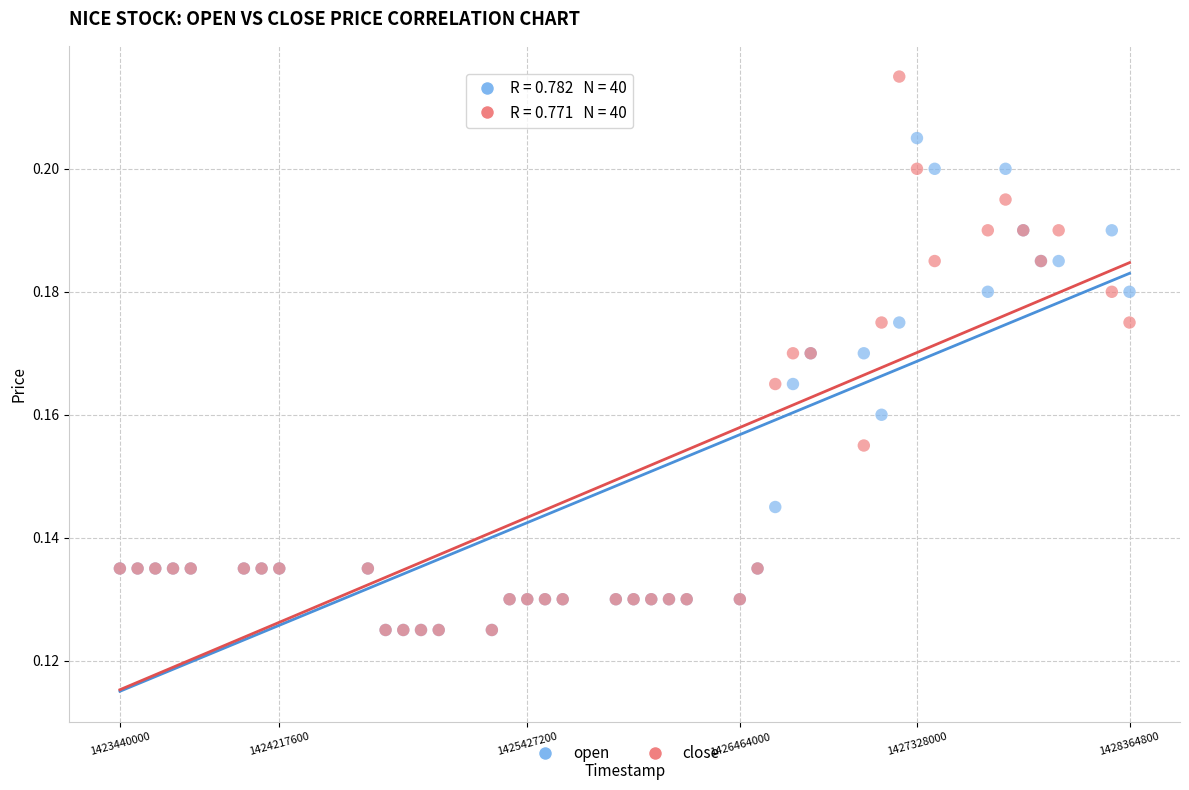

What are all the series names shown in the legend?

open, close